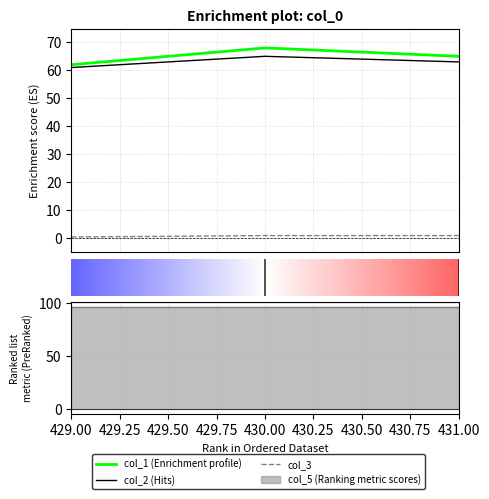

What is the total value across all series at 431.0?

129.0